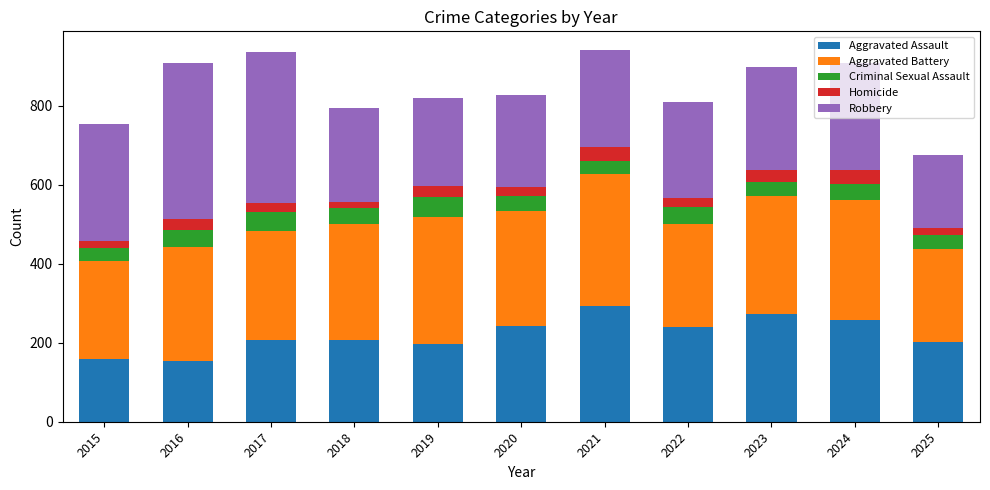

What is the highest value of the Aggravated Assault series?

292